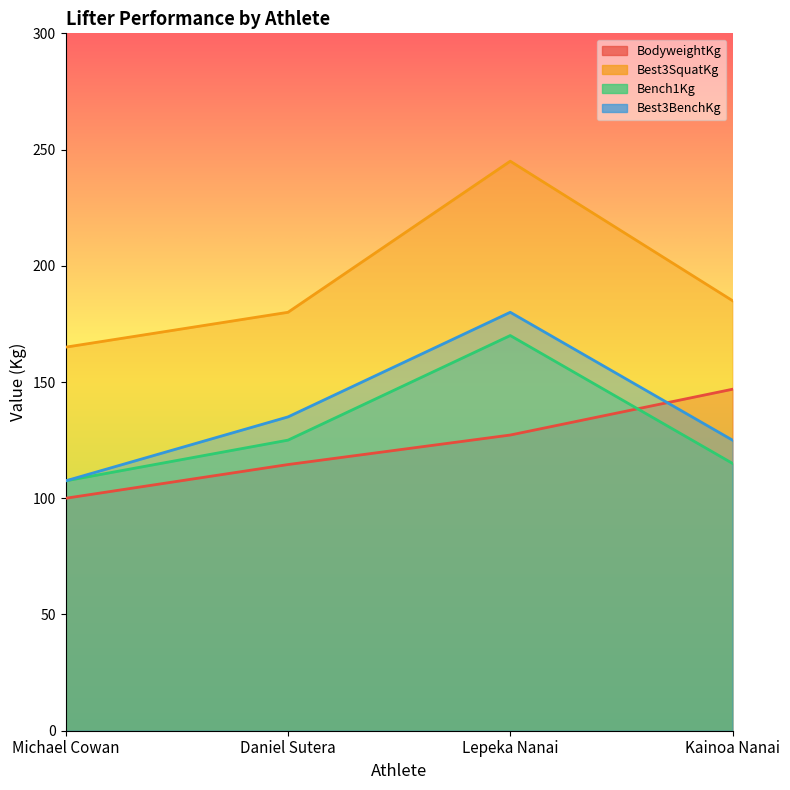

How many lines are shown in the chart?

4